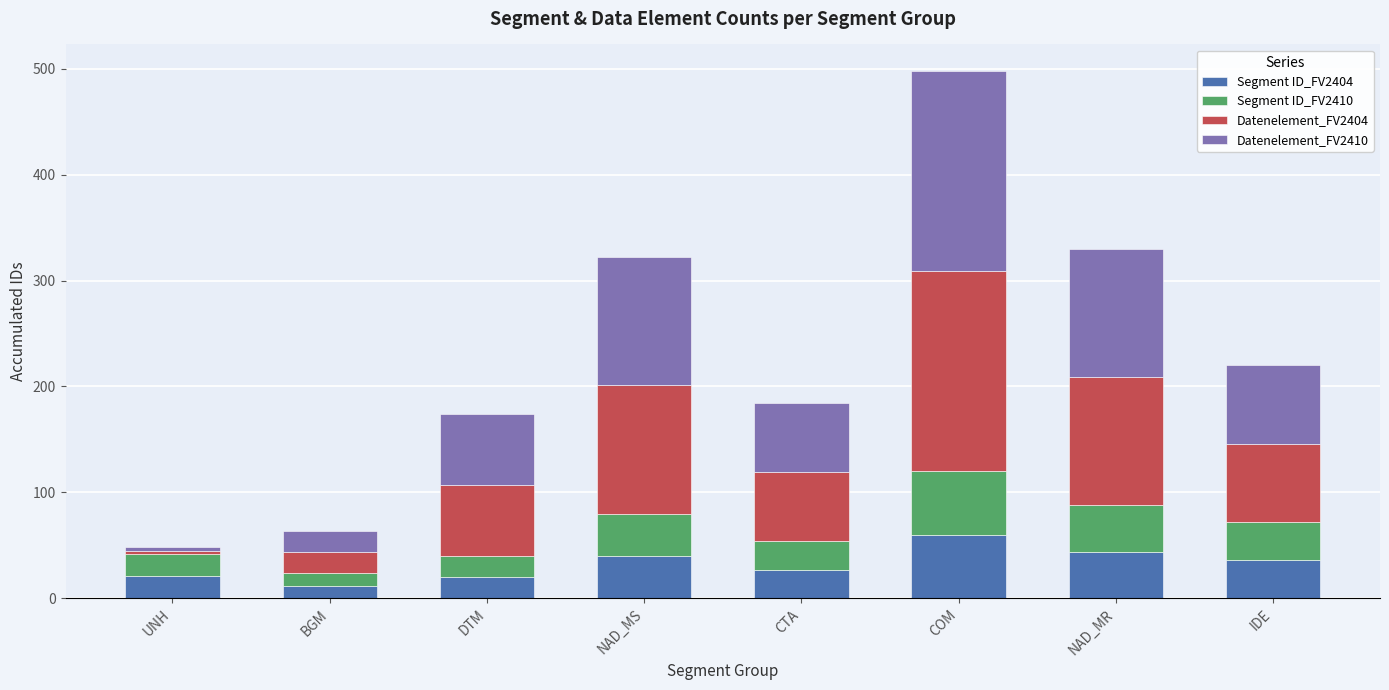

The value of Segment ID_FV2404 at CTA is 27. True or false?

True